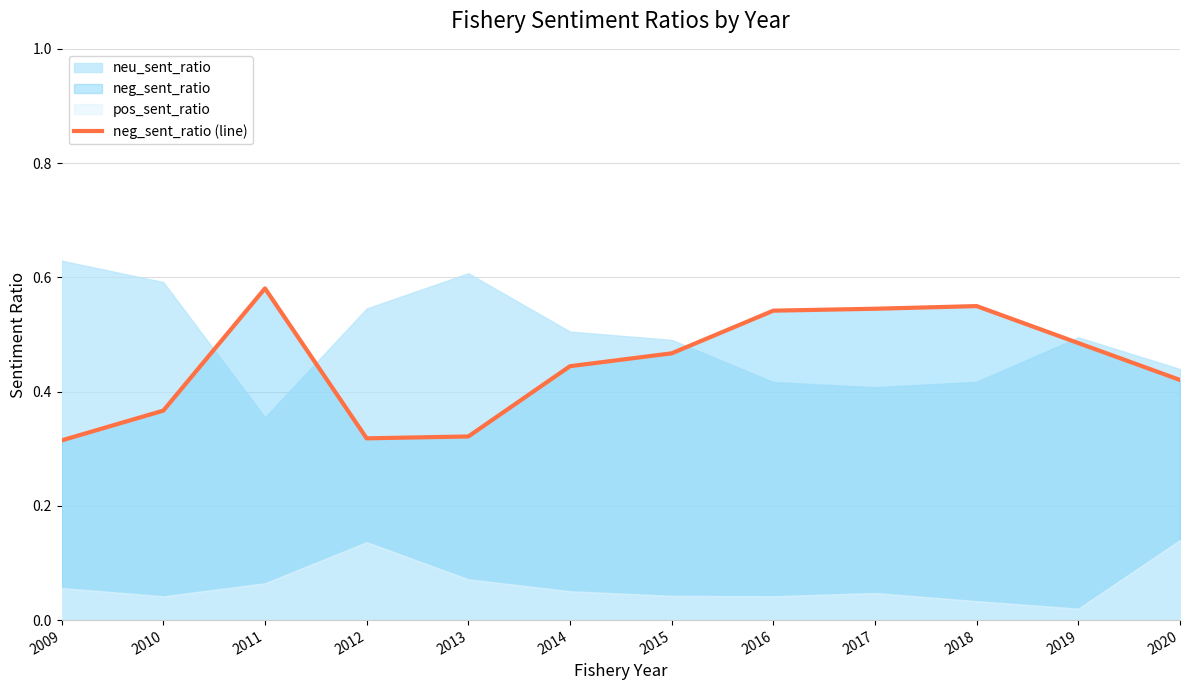

What is the difference between the maximum and minimum values?

0.3